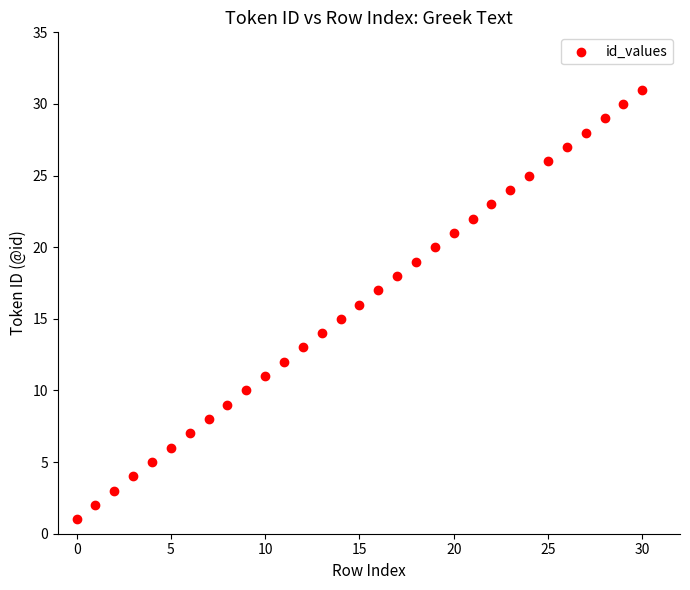

What is the range of Y values (max minus min)?

30